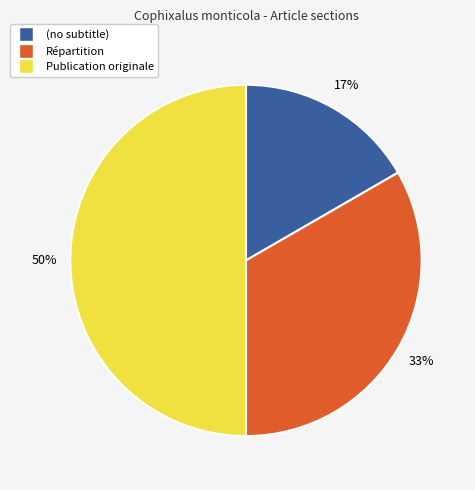

What is the smallest slice in the pie chart?

(no subtitle)